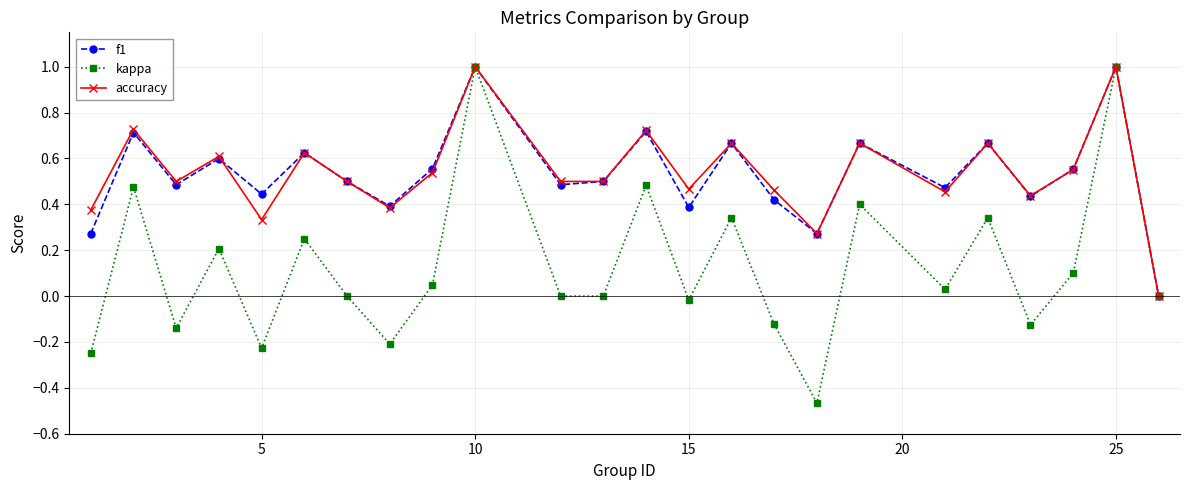

What is the greatest value displayed?

1.0